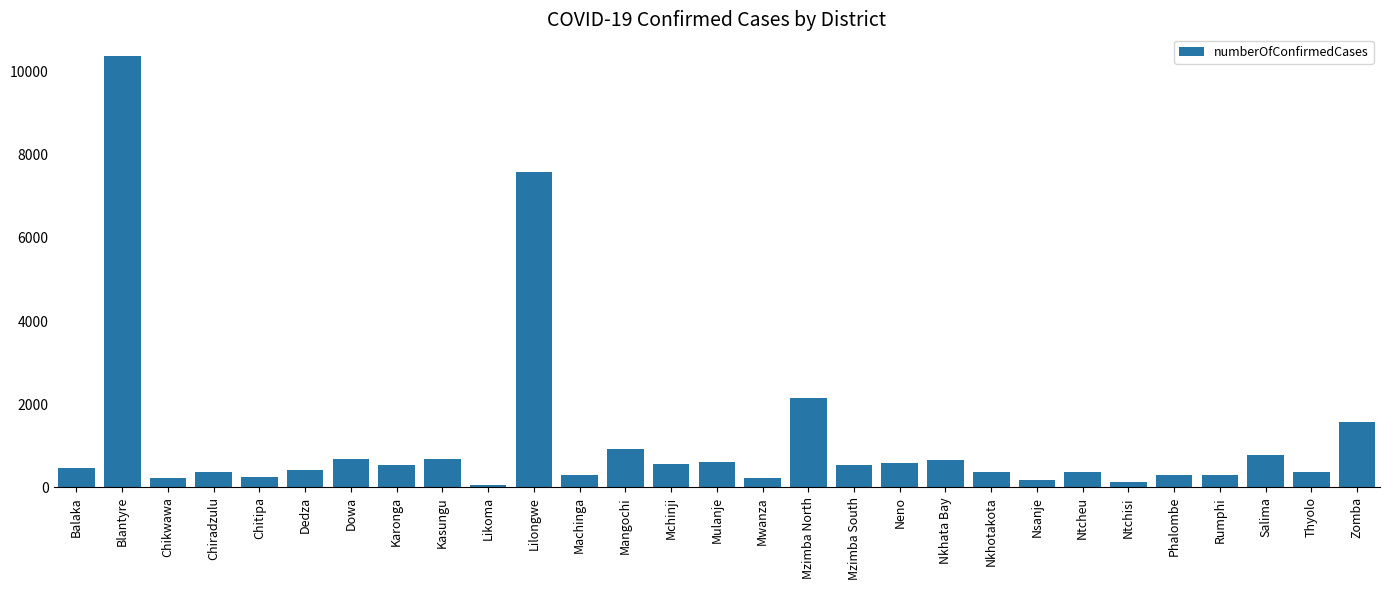

What is the change in value from Balaka to Mwanza?

-233